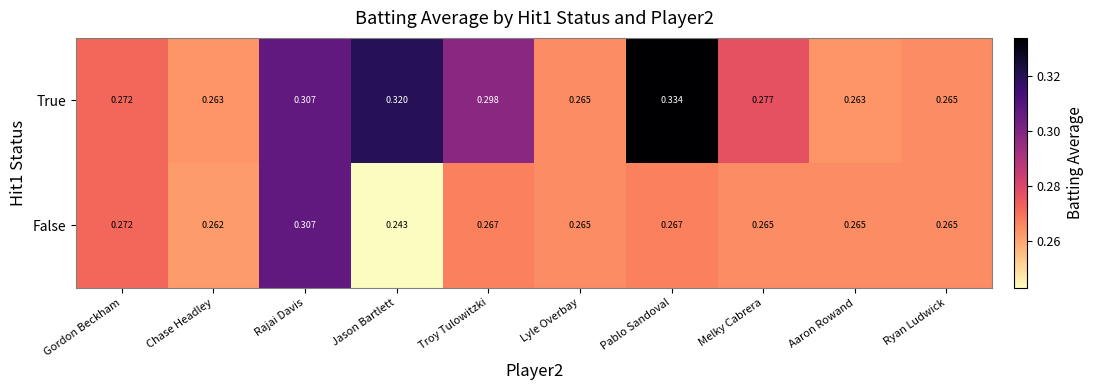

At which label is False closest to 0?

Jason Bartlett